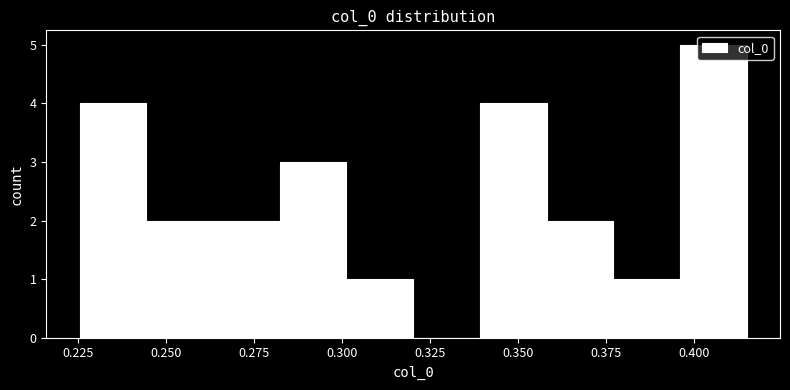

Read against the x-axis, roughly where is the centre of the tallest bar?

0.405